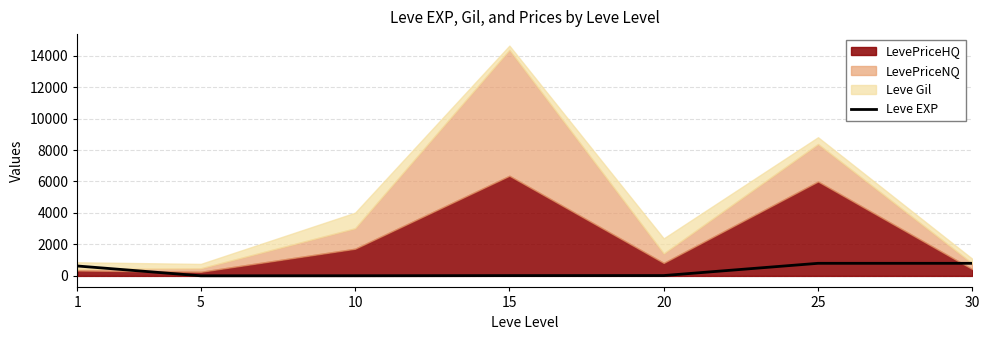

What is the value of the 1st point from the left?

630